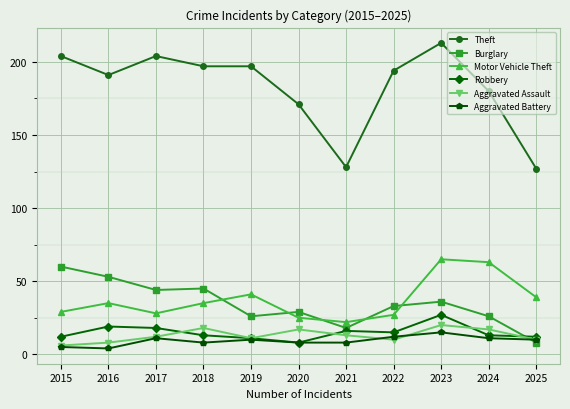

True or false: Motor Vehicle Theft and Aggravated Assault cross at least once.

False